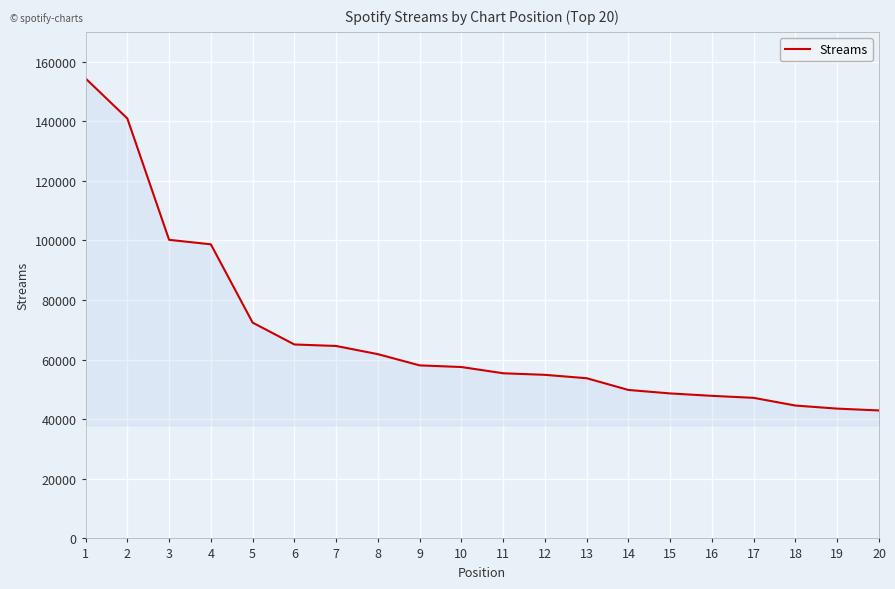

What is the difference between the values at 4 and 5?

26273